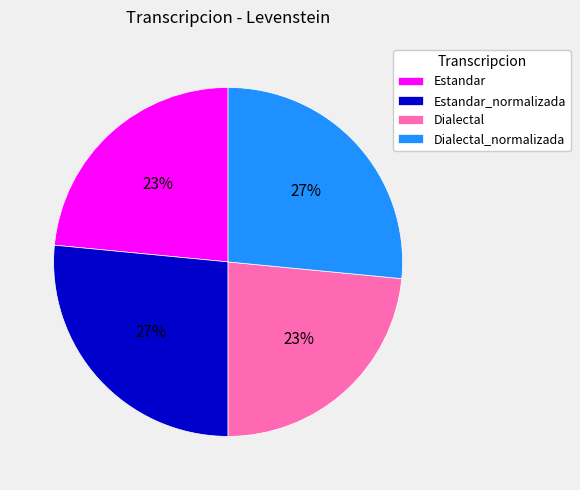

Is there any slice that represents more than half of the pie?

No